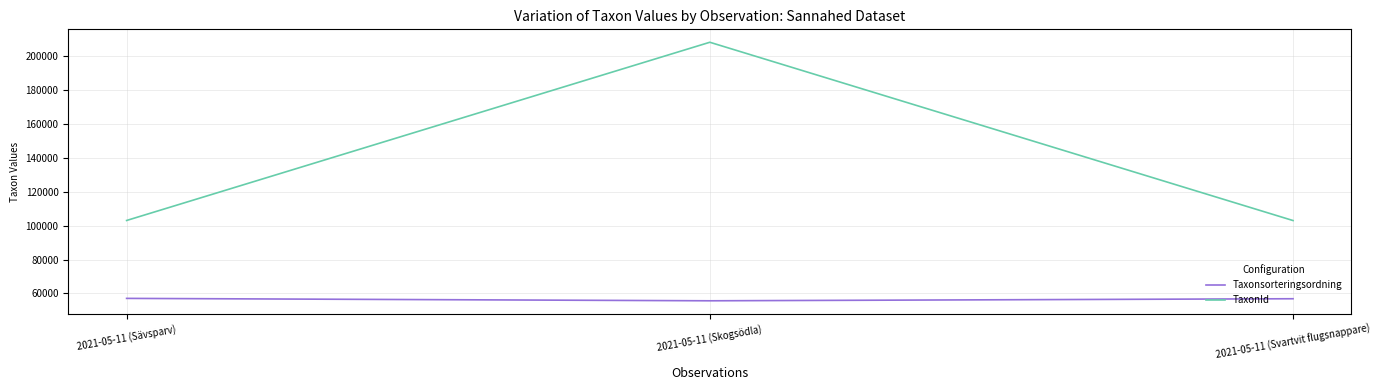

What position from the left is 2021-05-11 (Svartvit flugsnappare)?

3